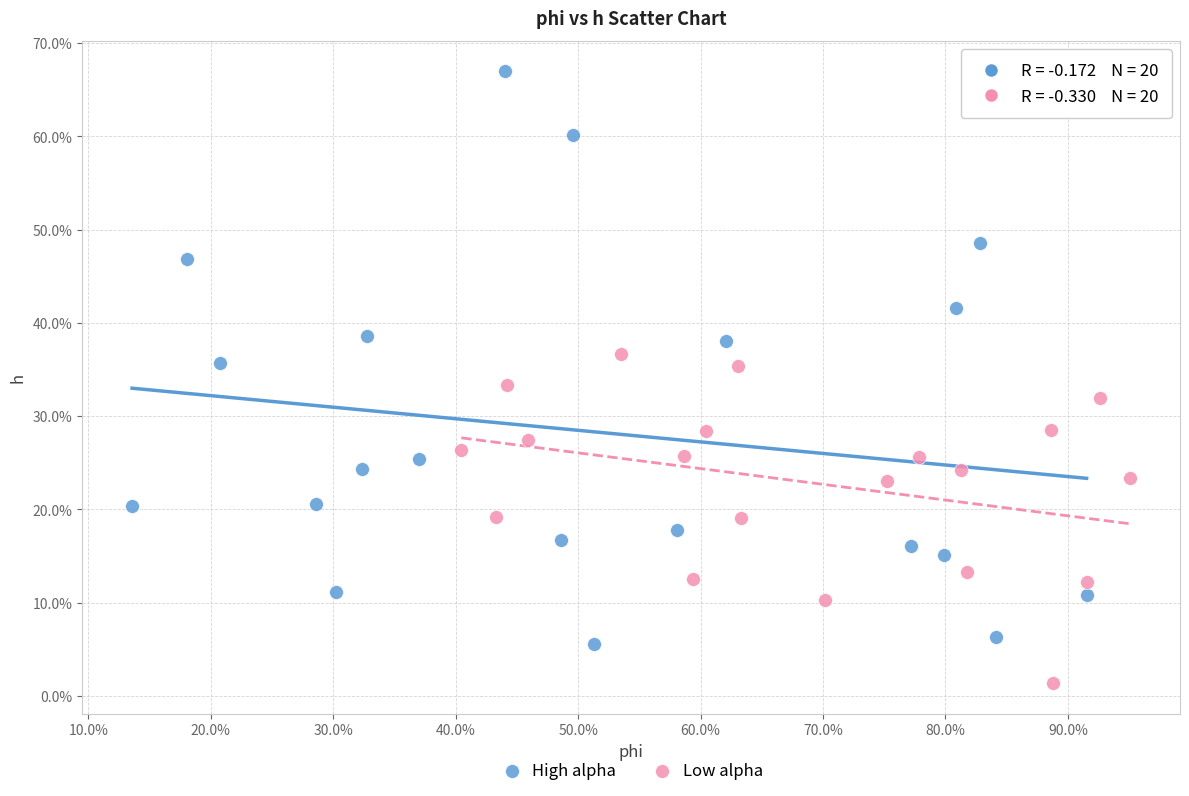

What are all the series names shown in the legend?

High alpha, Low alpha